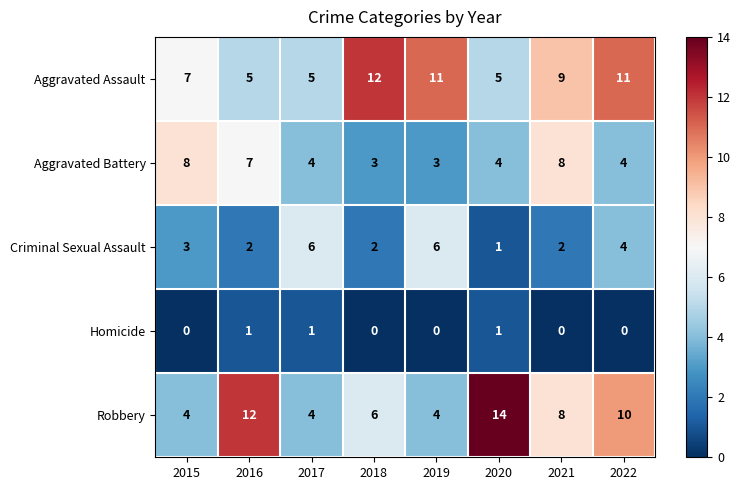

How many data points does each series have?

8